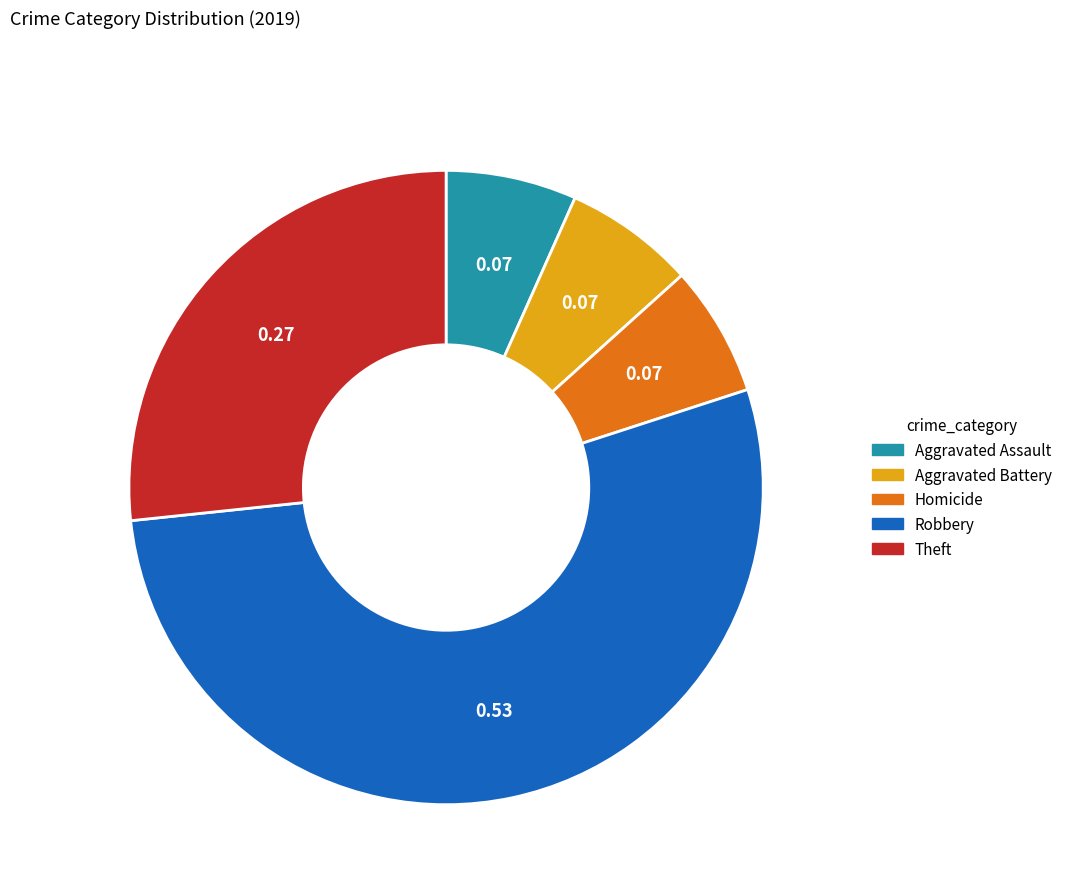

Is there a majority slice in this chart?

Yes